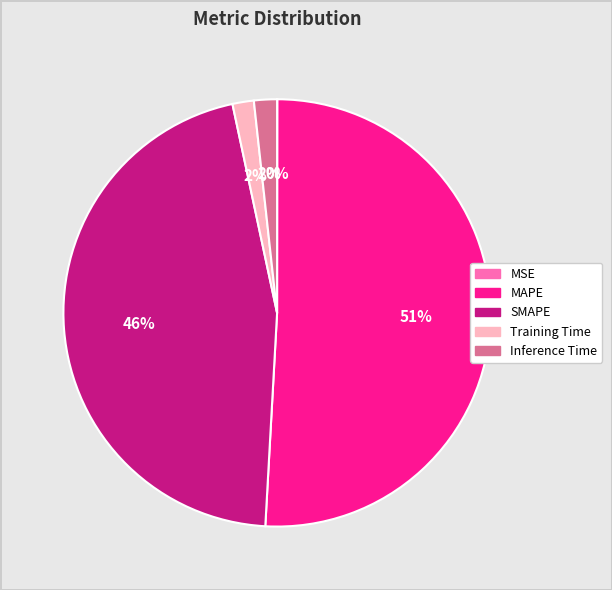

Which category has the biggest portion of the pie?

MAPE